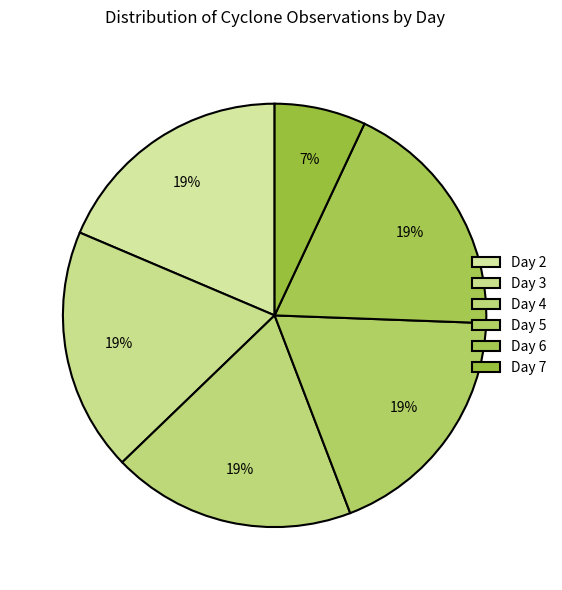

Count the number of slices in the pie.

6